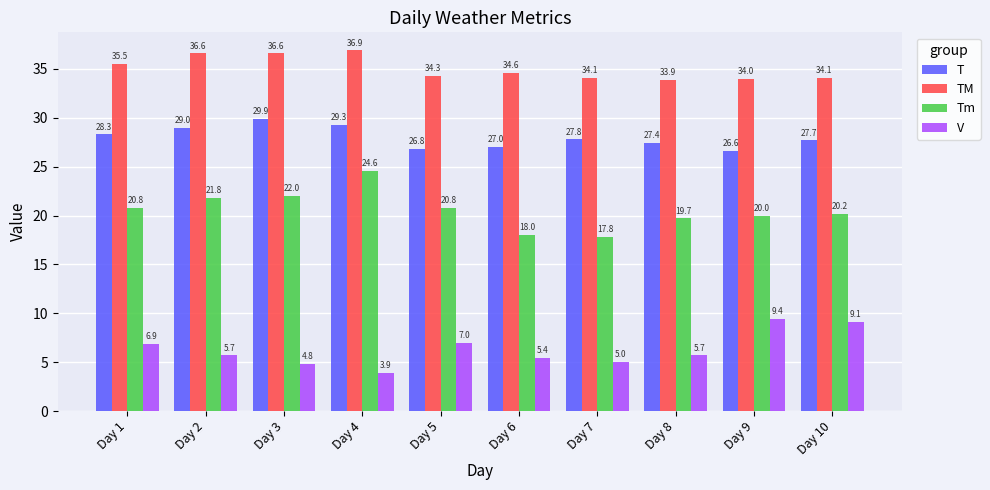

What is the value of the TM bar at the 10th from the left?

34.1